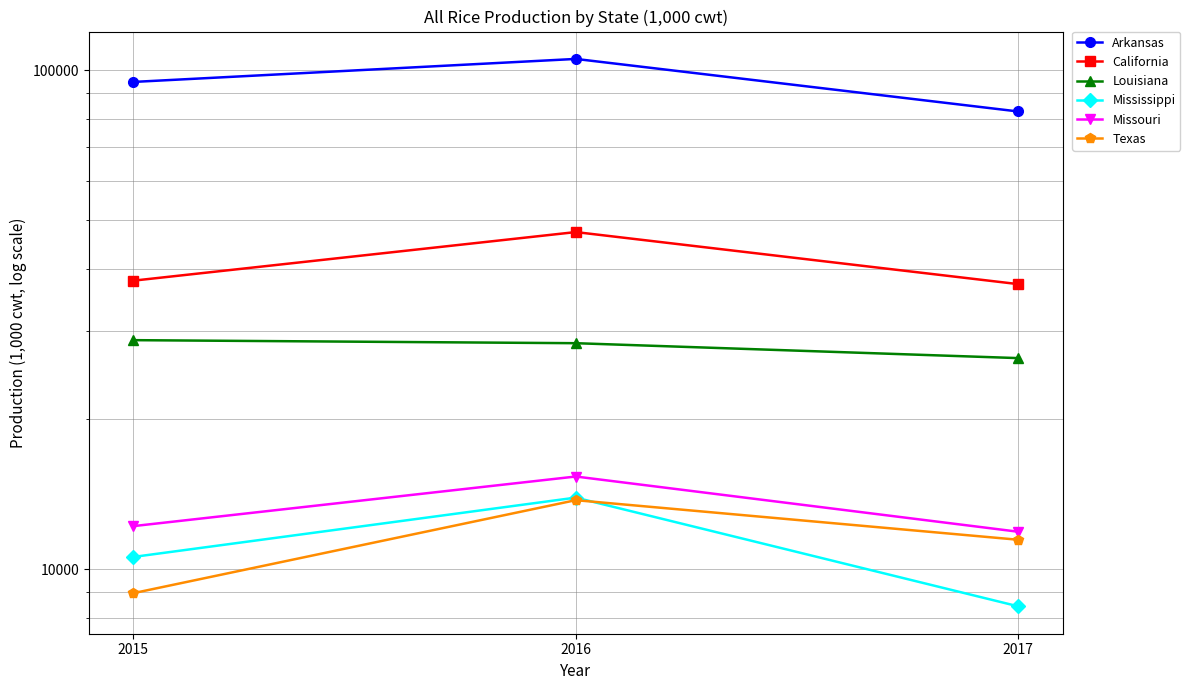

How many data points in Arkansas are above 94710?

1